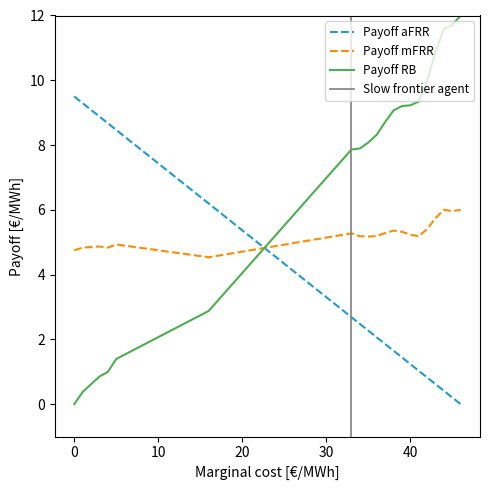

True or false: Payoff mFRR and Payoff aFRR cross at least once.

True